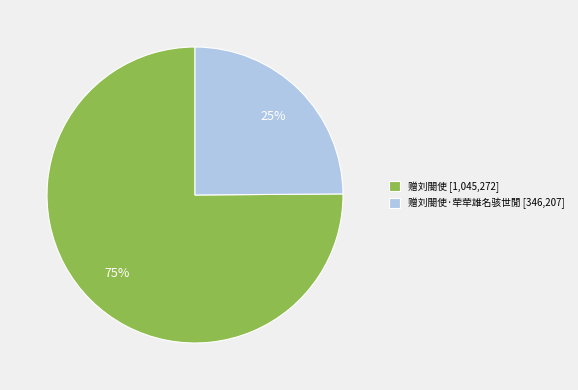

Between 赠刘閤使·荦荦雄名骇世閒 [346,207] and 赠刘閤使 [1,045,272], which is larger?

赠刘閤使 [1,045,272]